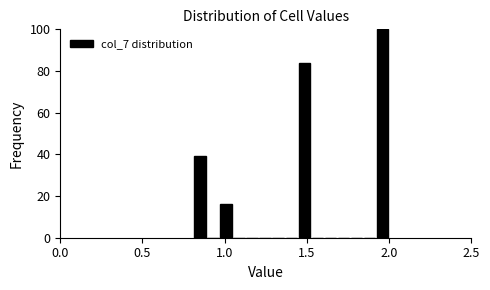

Around what value on the x-axis is the tallest bar? Give the approximate position of its centre, as read against the axis.

1.95